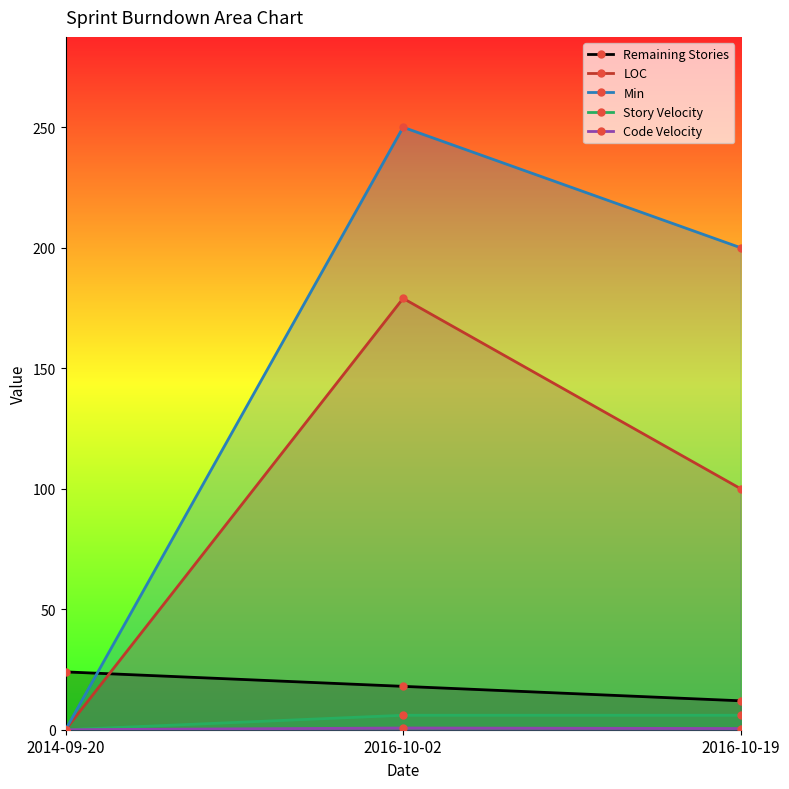

Reading right to left, list all the values displayed in this chart.

Remaining Stories: 2016-10-19=12.0	2016-10-02=18.0	2014-09-20=24.0
LOC: 2016-10-19=100.0	2016-10-02=179.0	2014-09-20=0.0
Min: 2016-10-19=200.0	2016-10-02=250.0	2014-09-20=0.0
Story Velocity: 2016-10-19=6.0	2016-10-02=6.0	2014-09-20=0.0
Code Velocity: 2016-10-19=0.5	2016-10-02=0.7	2014-09-20=0.0